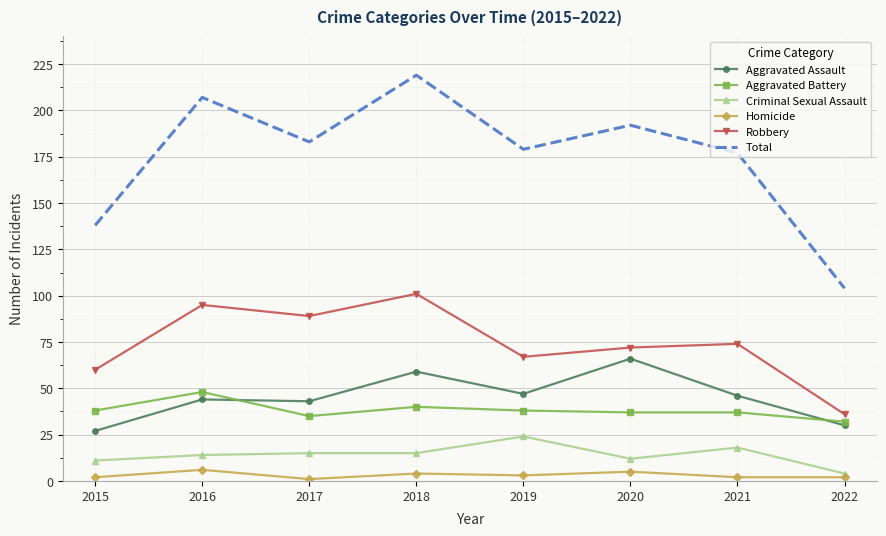

What is the difference between the maximum and minimum values in the Criminal Sexual Assault series?

20